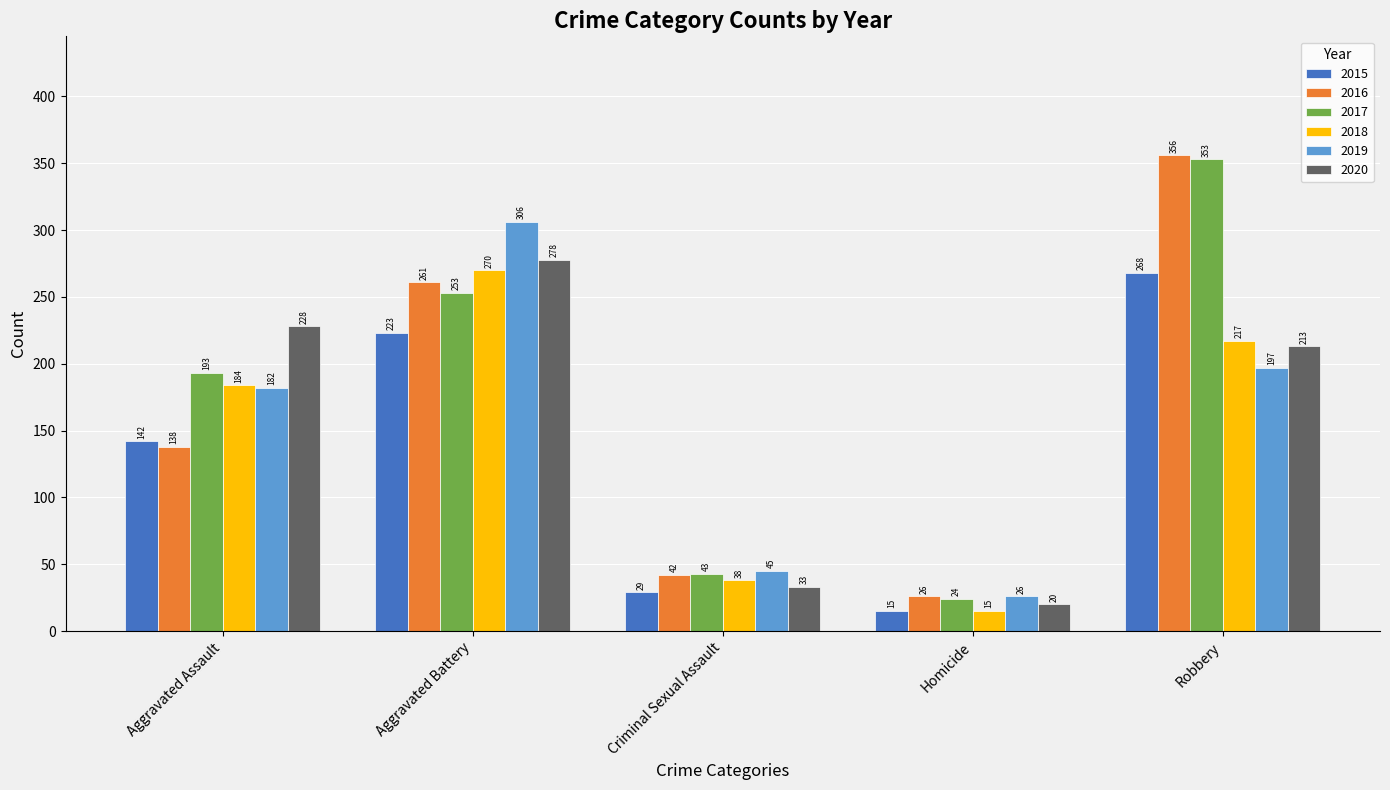

What is the difference between the maximum and second lowest values in the 2018 series?

232